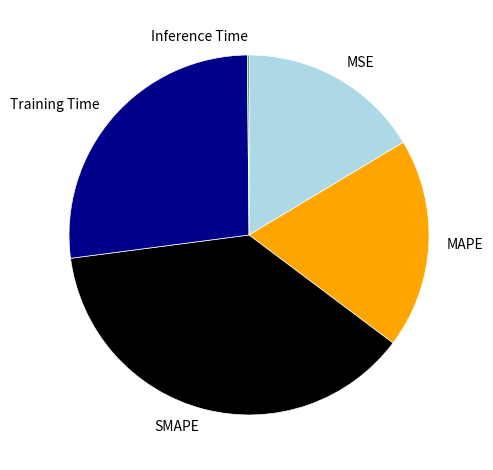

Is there a majority slice in this chart?

No